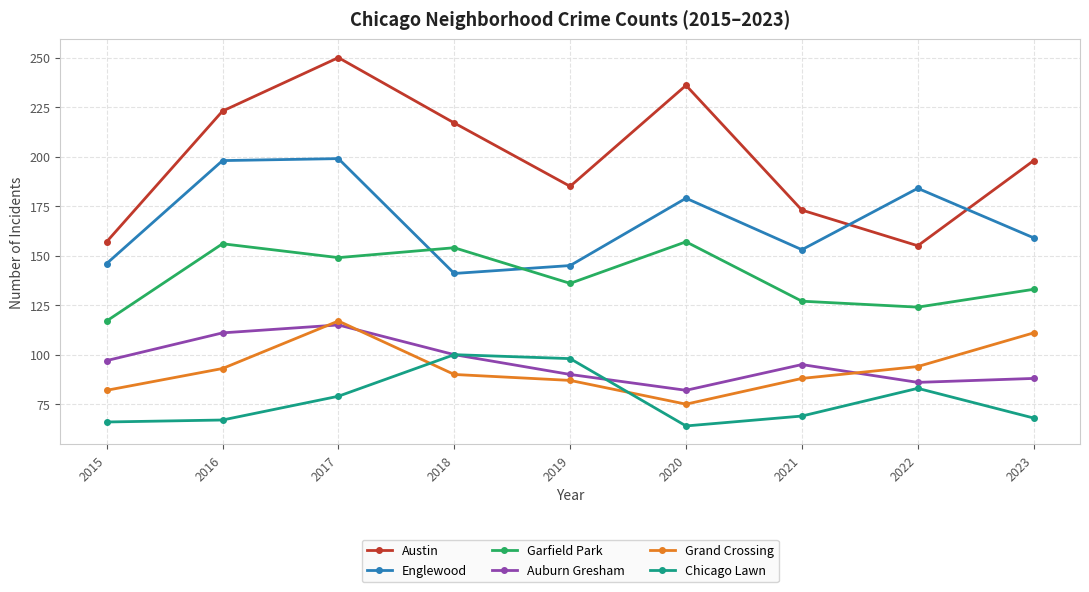

What is the average value of the Auburn Gresham series?

96